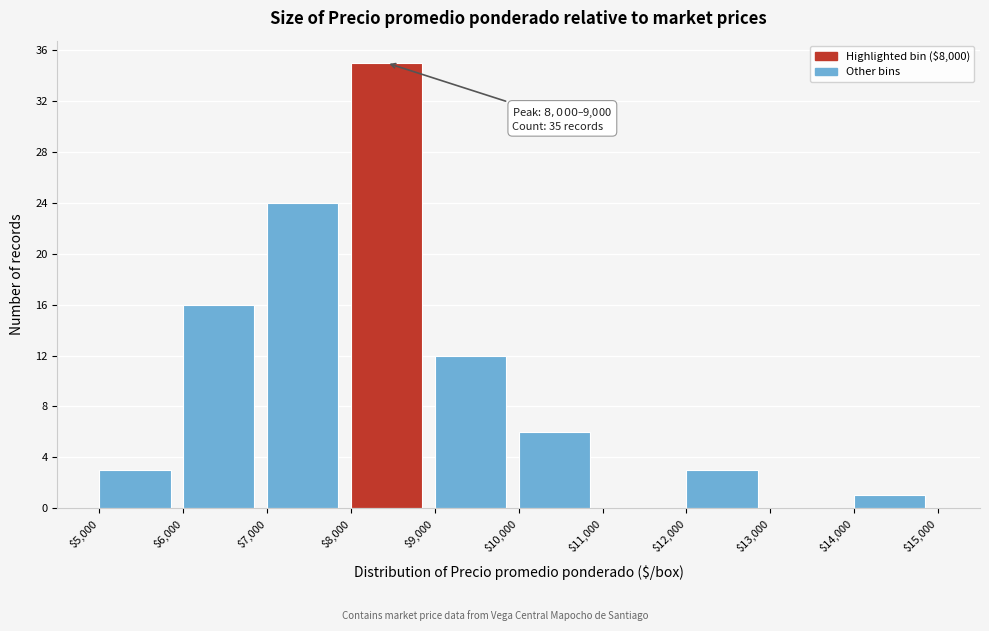

Over which range of the x-axis is the bar tallest?

$8,000 to $9,000